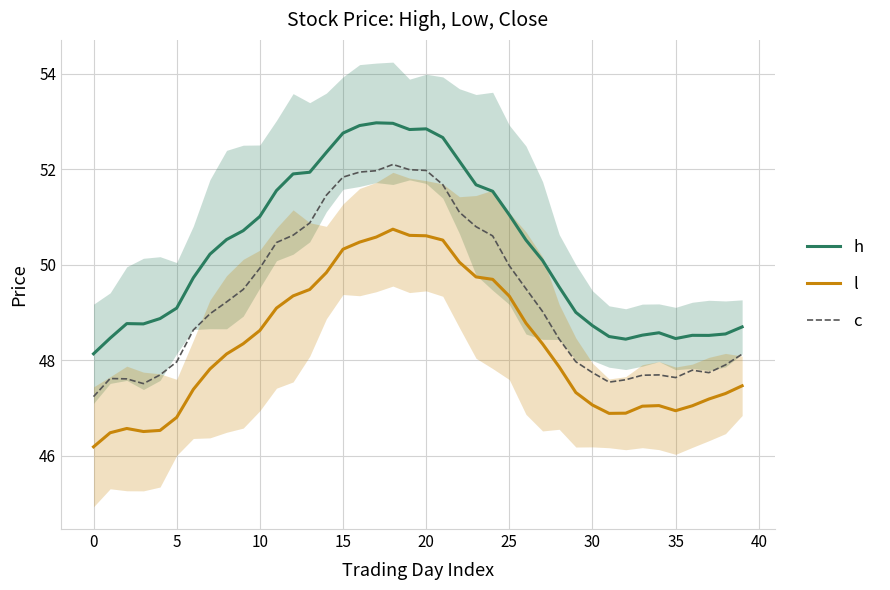

What is the difference between the highest and lowest values at 29?

1.7